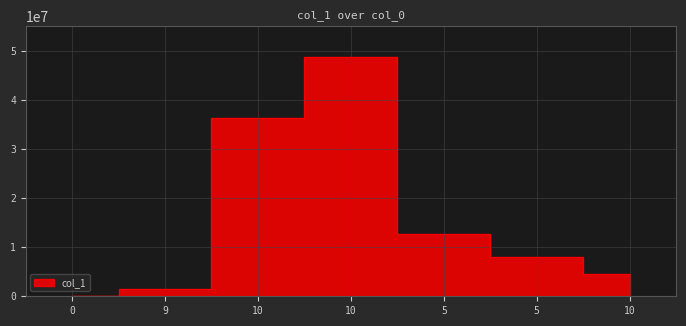

Between 10 and 0, which is larger?

10